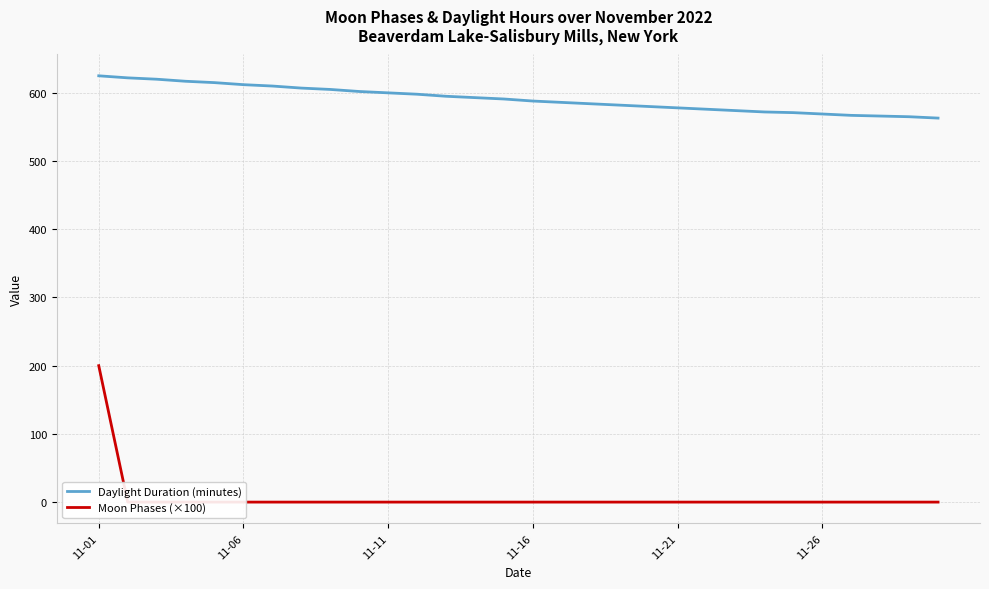

Rank the series by their maximum value, from lowest to highest.

Moon Phases (×100), Daylight Duration (minutes)